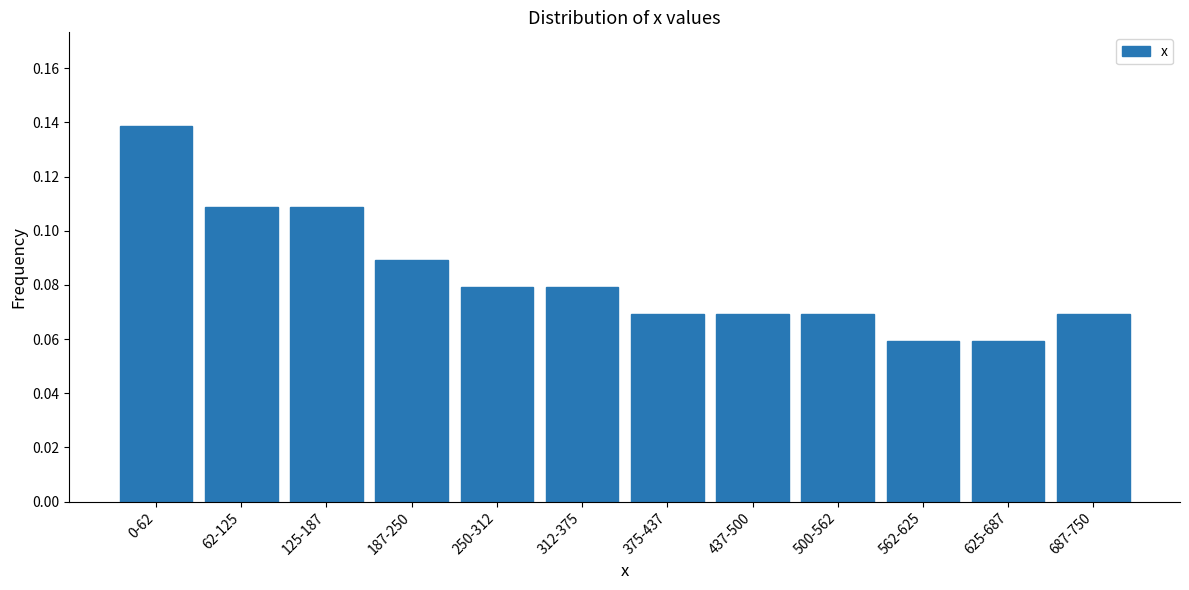

What is the sum of all values?

1.0